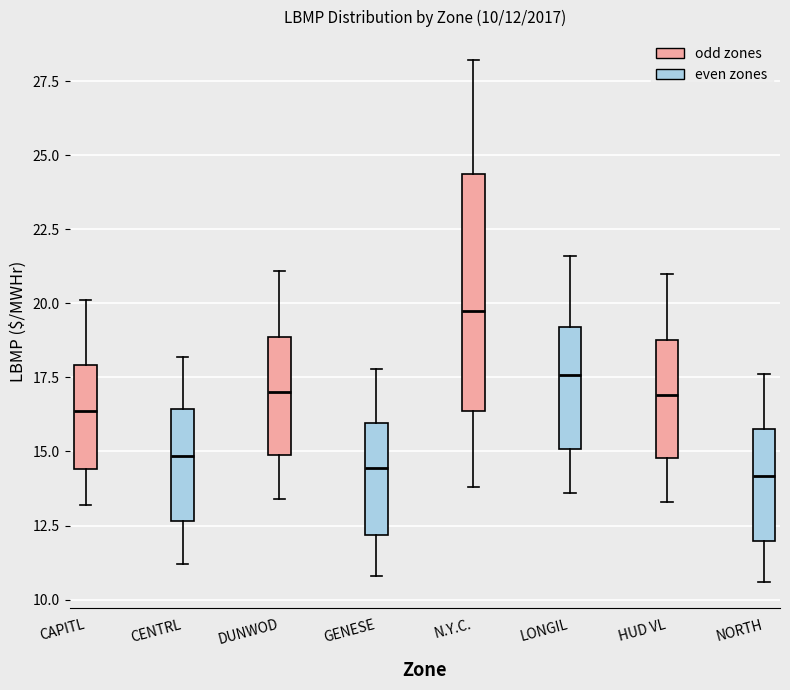

Comparing the boxes themselves (not the whiskers), which one is the tallest?

N.Y.C.